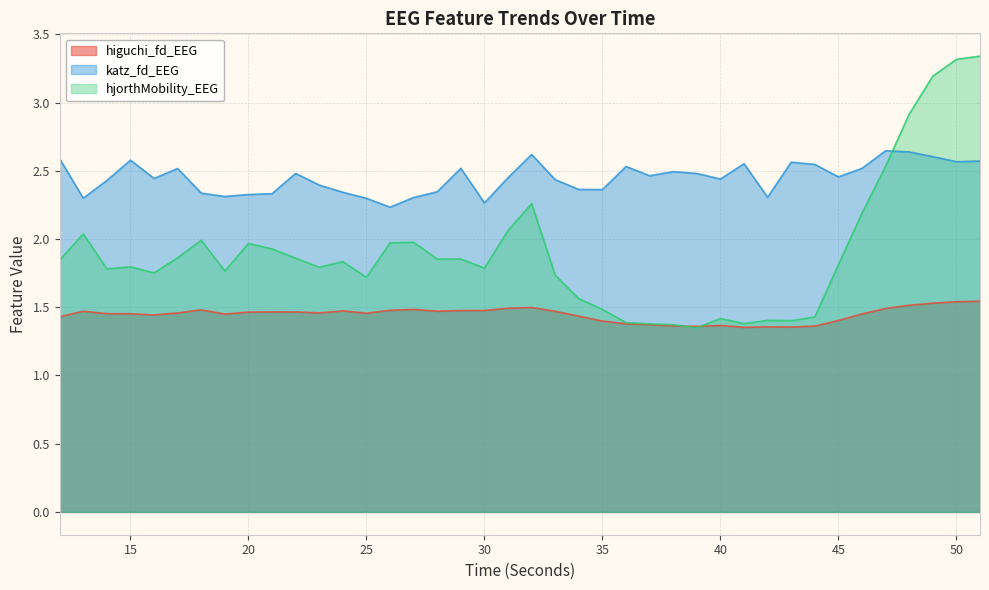

Rank the series at 50 from highest to lowest value.

hjorthMobility_EEG, katz_fd_EEG, higuchi_fd_EEG